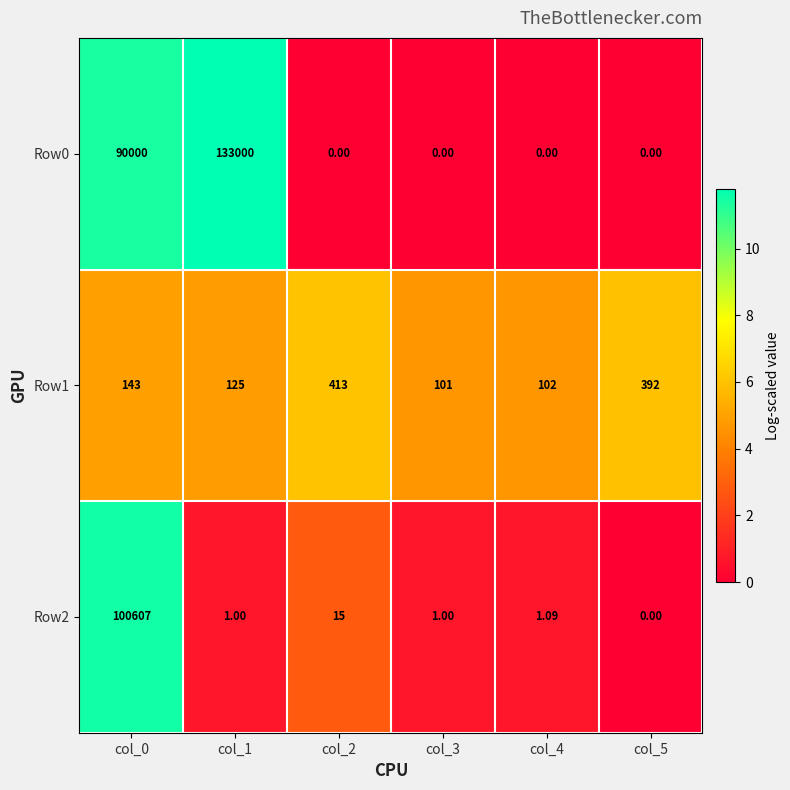

How many categories are shown in the chart?

6